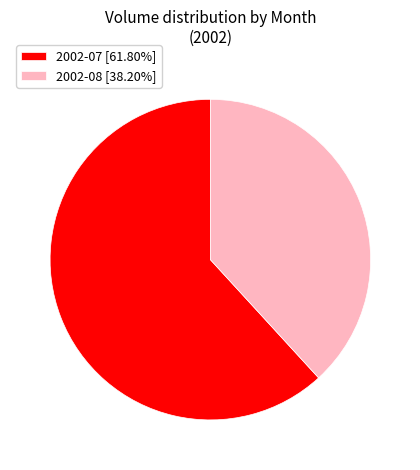

Is there any slice that represents more than half of the pie?

Yes